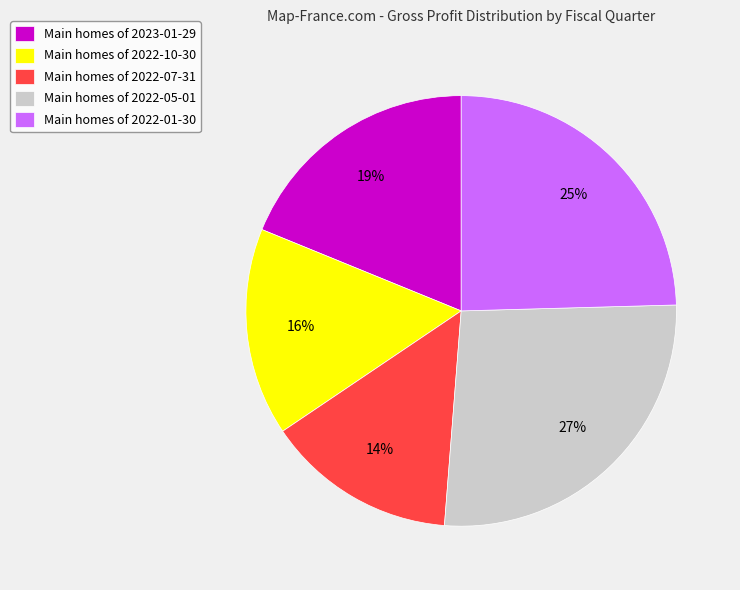

Between Main homes of 2023-01-29 and Main homes of 2022-05-01, which is larger?

Main homes of 2022-05-01